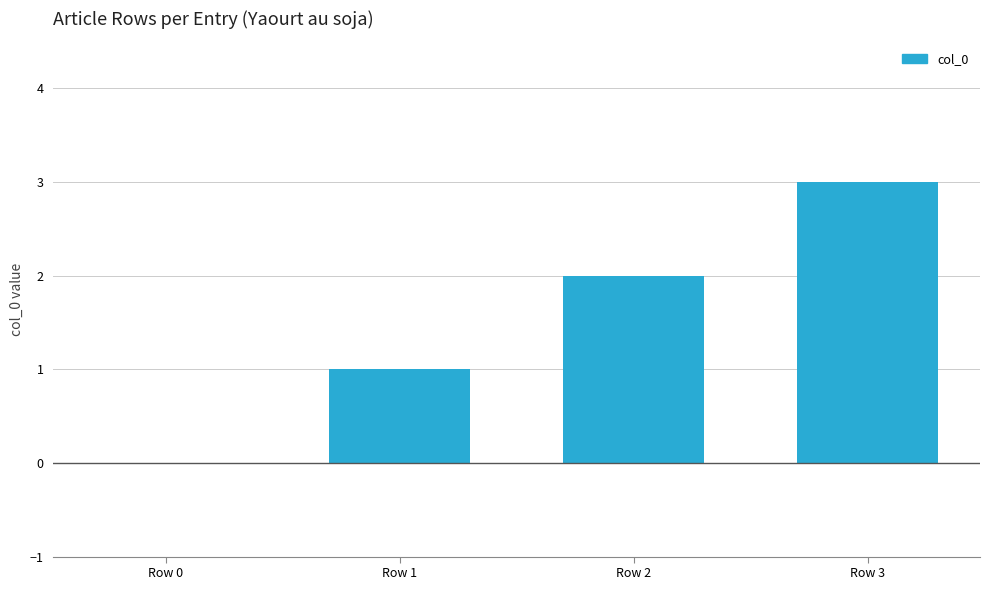

Reading left to right, what are all the values shown in this chart?

0	1	2	3